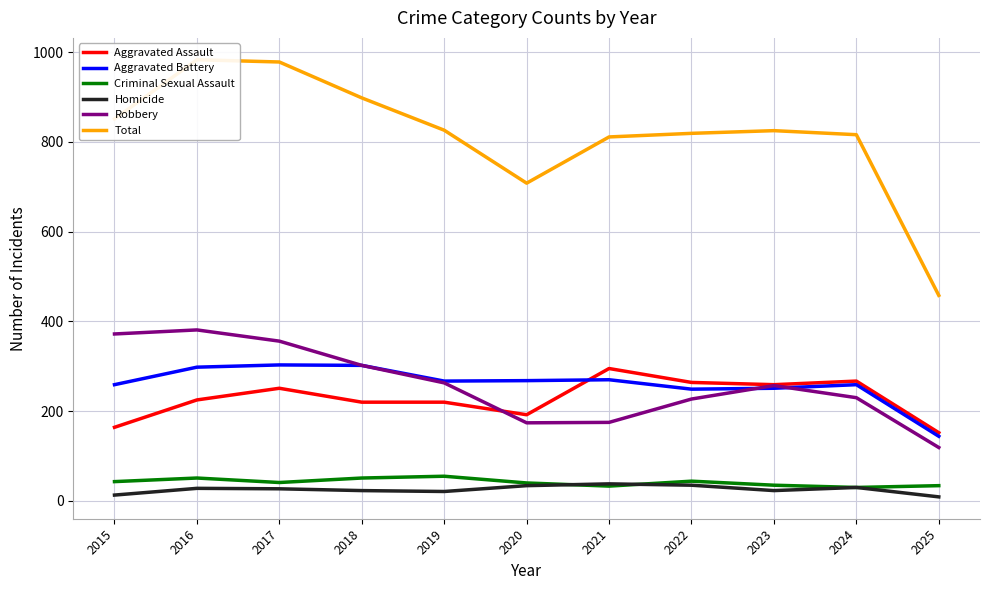

What are all the series names shown in the legend?

Aggravated Assault, Aggravated Battery, Criminal Sexual Assault, Homicide, Robbery, Total